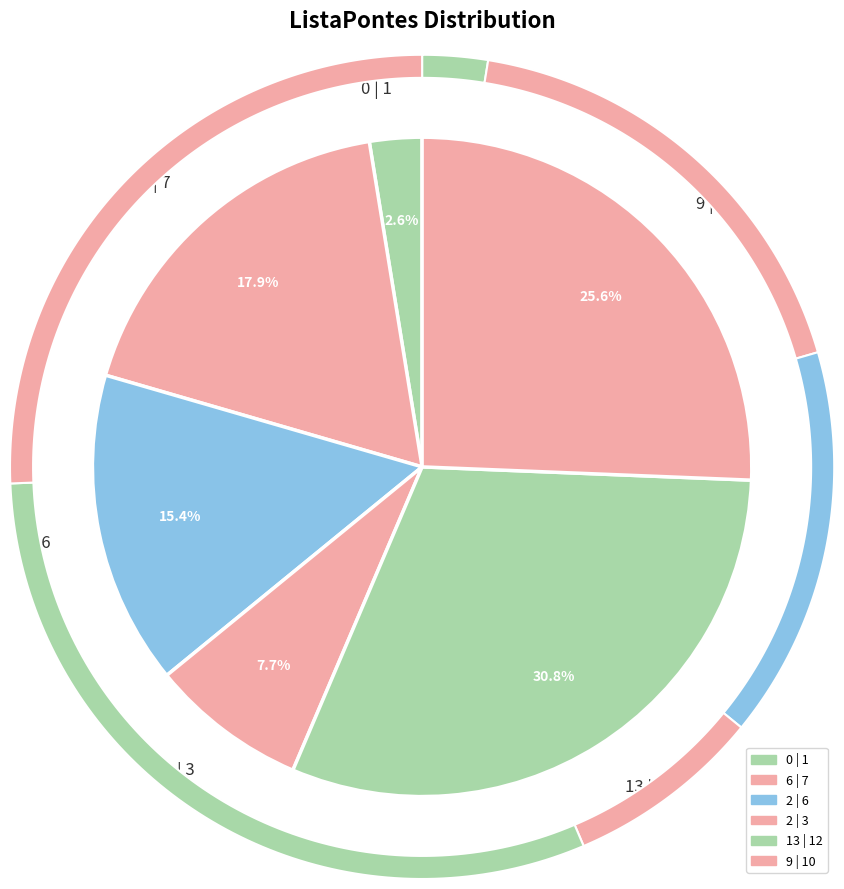

What is the change in value from 2 | 6 to 9 | 10?

+4